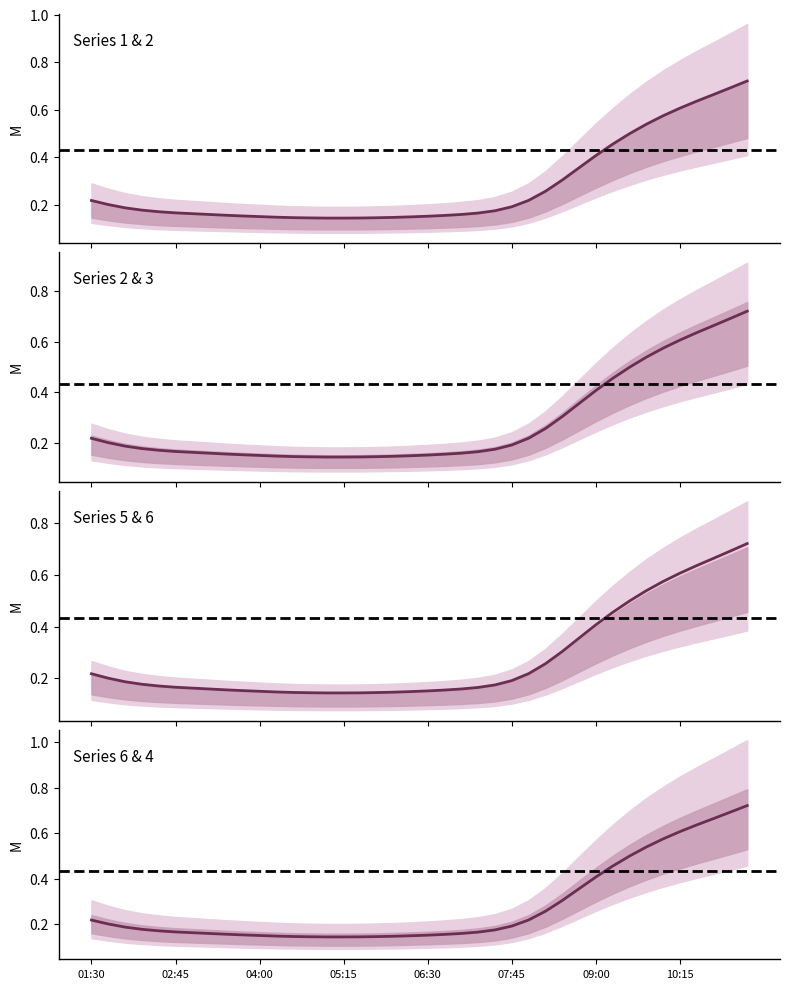

What is the lowest value of the 4 series?

0.1